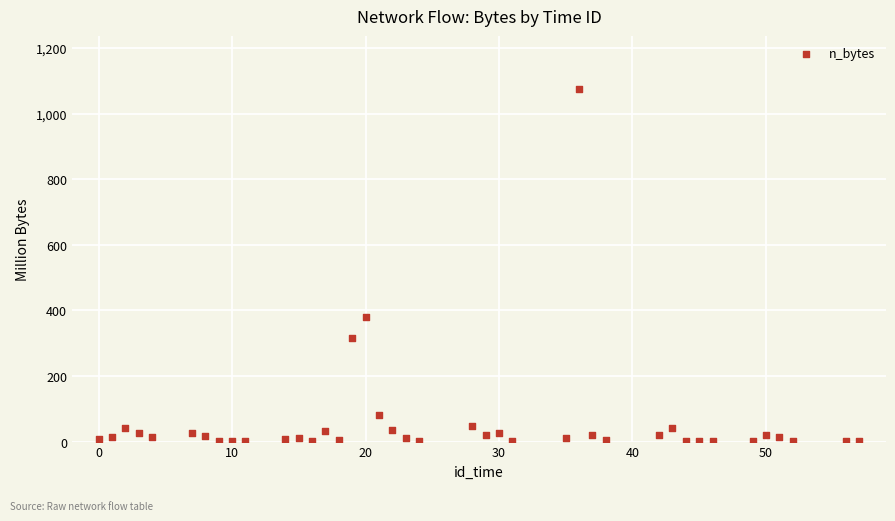

What Y value in the scatter plot is closest to 537?

381.1